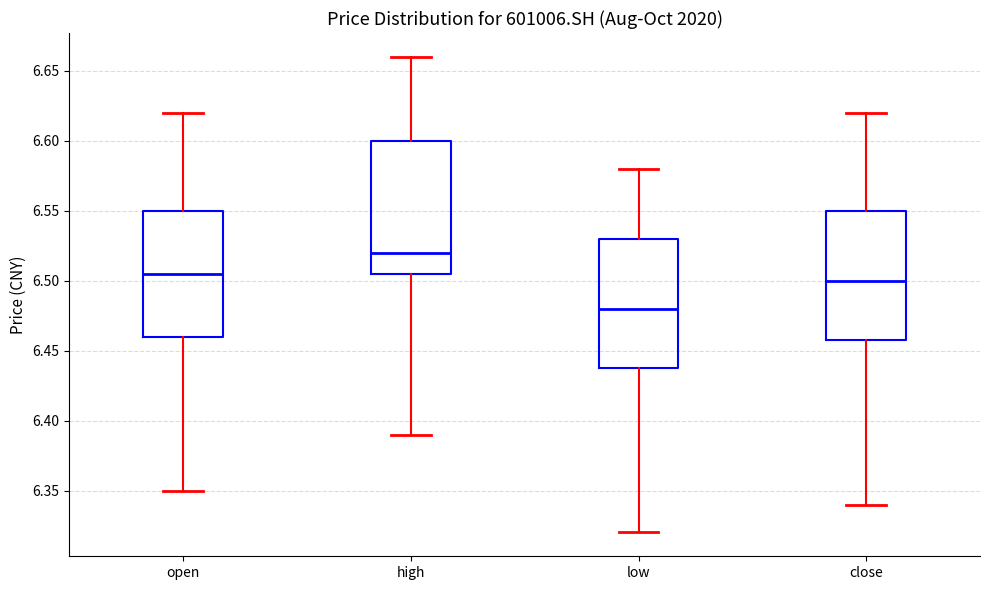

Reading left to right, read every box against the y-axis: the position of its median line, the range the box covers, and the ends of its whiskers. The values are not printed on the chart, so give them approximately, as read against the axis.

open: median 6.505, box 6.460 to 6.550, whiskers 6.350 to 6.620
high: median 6.520, box 6.505 to 6.600, whiskers 6.390 to 6.660
low: median 6.480, box 6.440 to 6.530, whiskers 6.320 to 6.580
close: median 6.500, box 6.460 to 6.550, whiskers 6.340 to 6.620